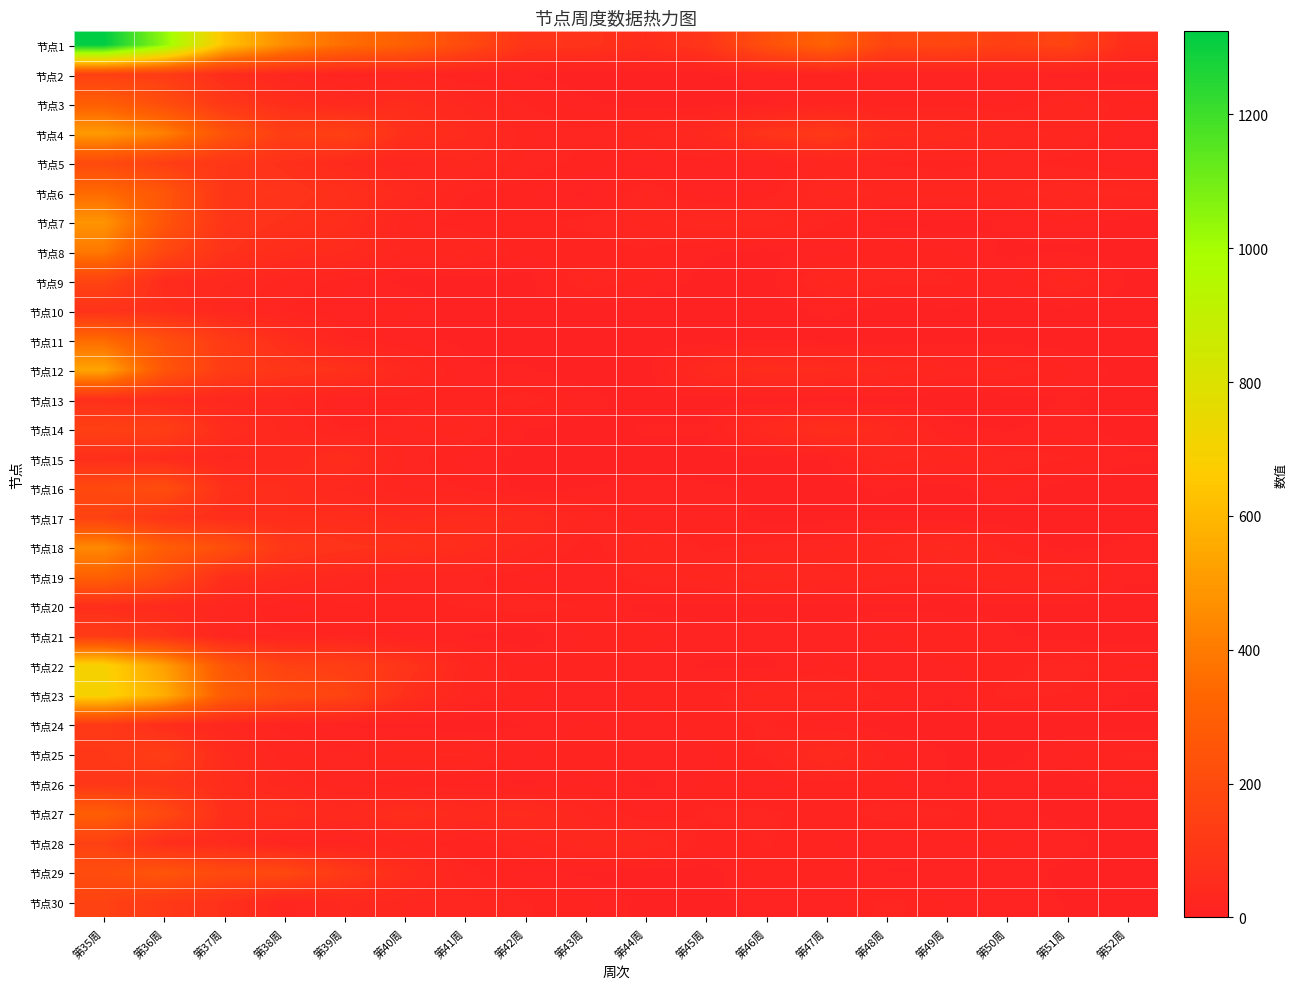

Between 第44周 and 第42周, which is larger?

第42周